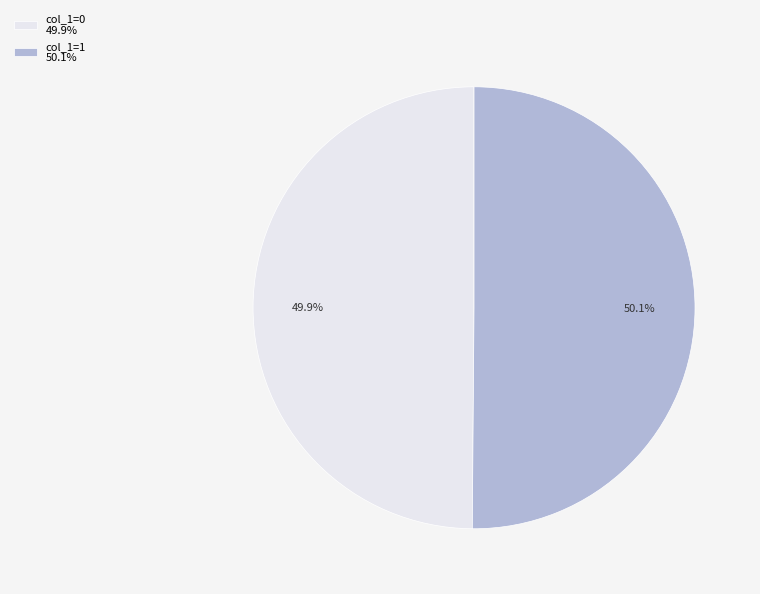

To the nearest percent, what is the difference between the largest and smallest slice percentages?

0%